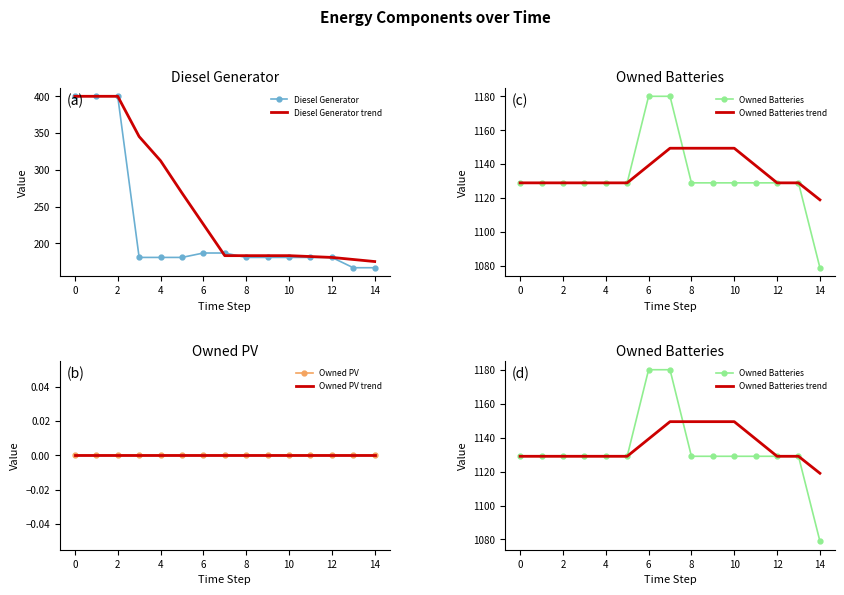

True or false: Owned Batteries trend and Diesel Generator cross at least once.

False